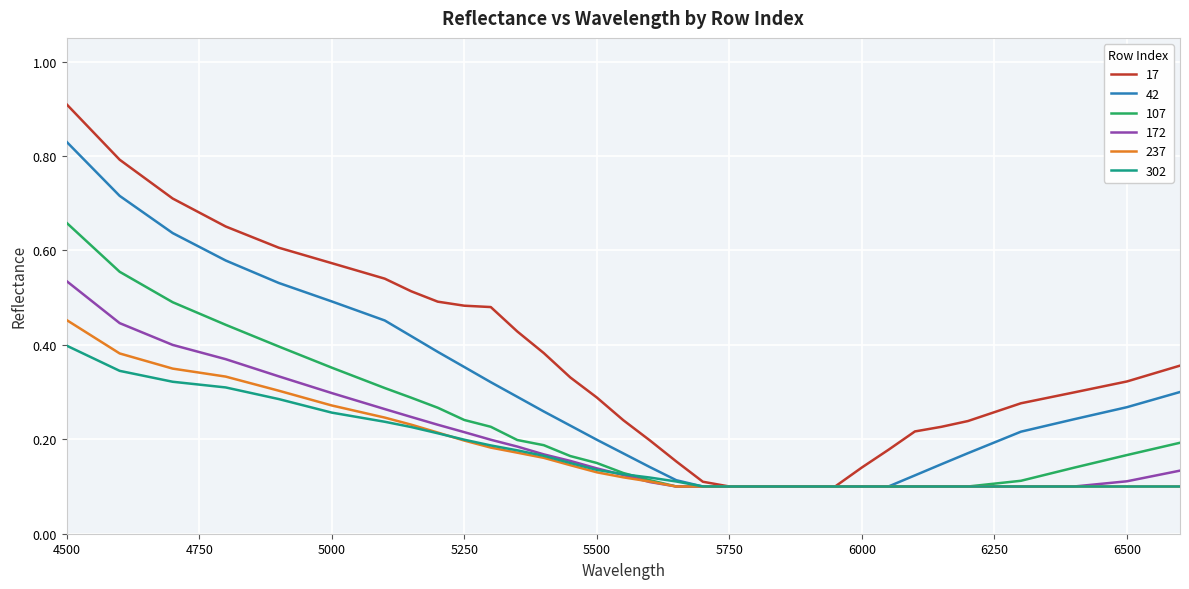

Which series has the largest range (max minus min)?

17